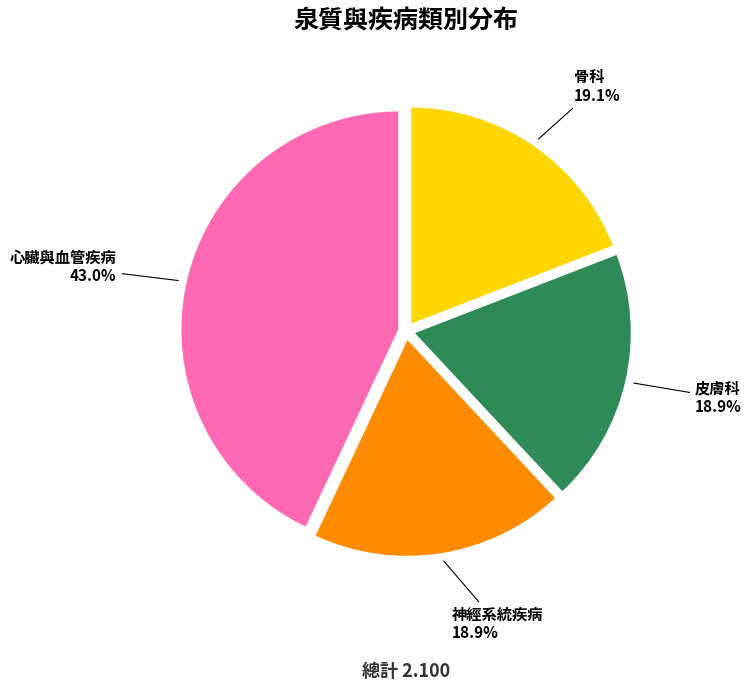

Which category has the biggest portion of the pie?

心臟與血管疾病